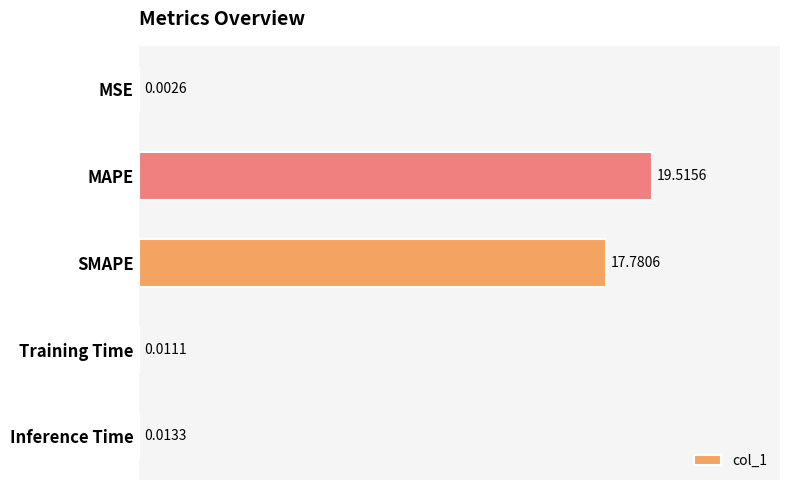

Between MSE and Inference Time, which is larger?

Inference Time